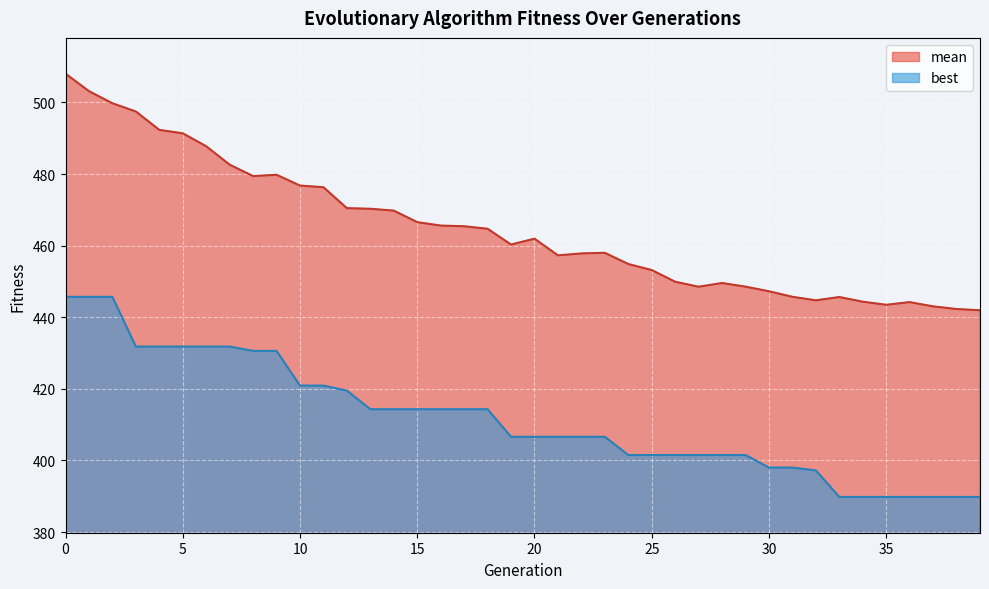

List the series in order of their overall mean, highest first.

mean, best